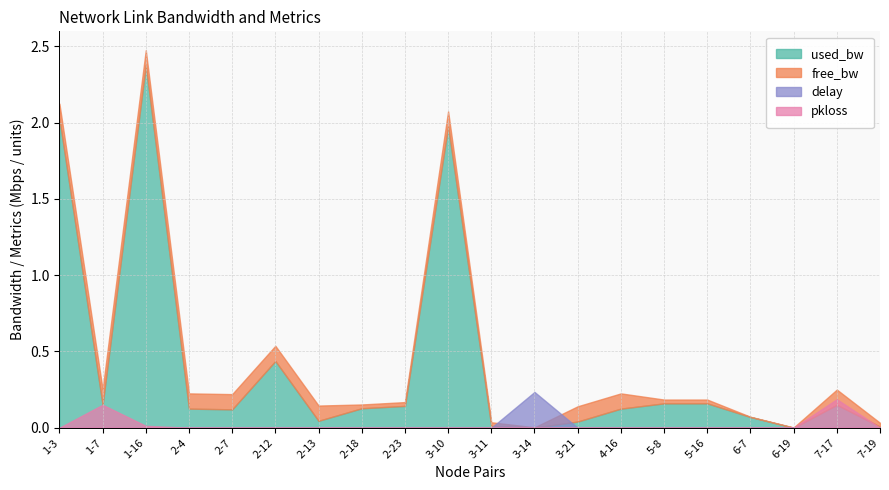

Is it true that pkloss equals 0.1 at 5-16?

False